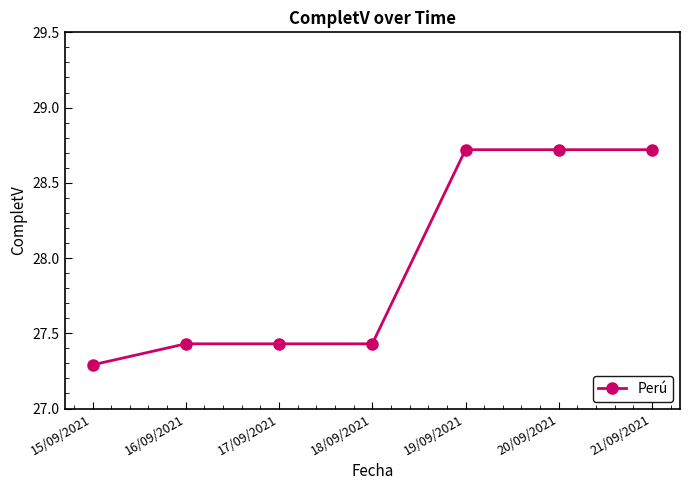

What is the greatest value displayed?

28.7